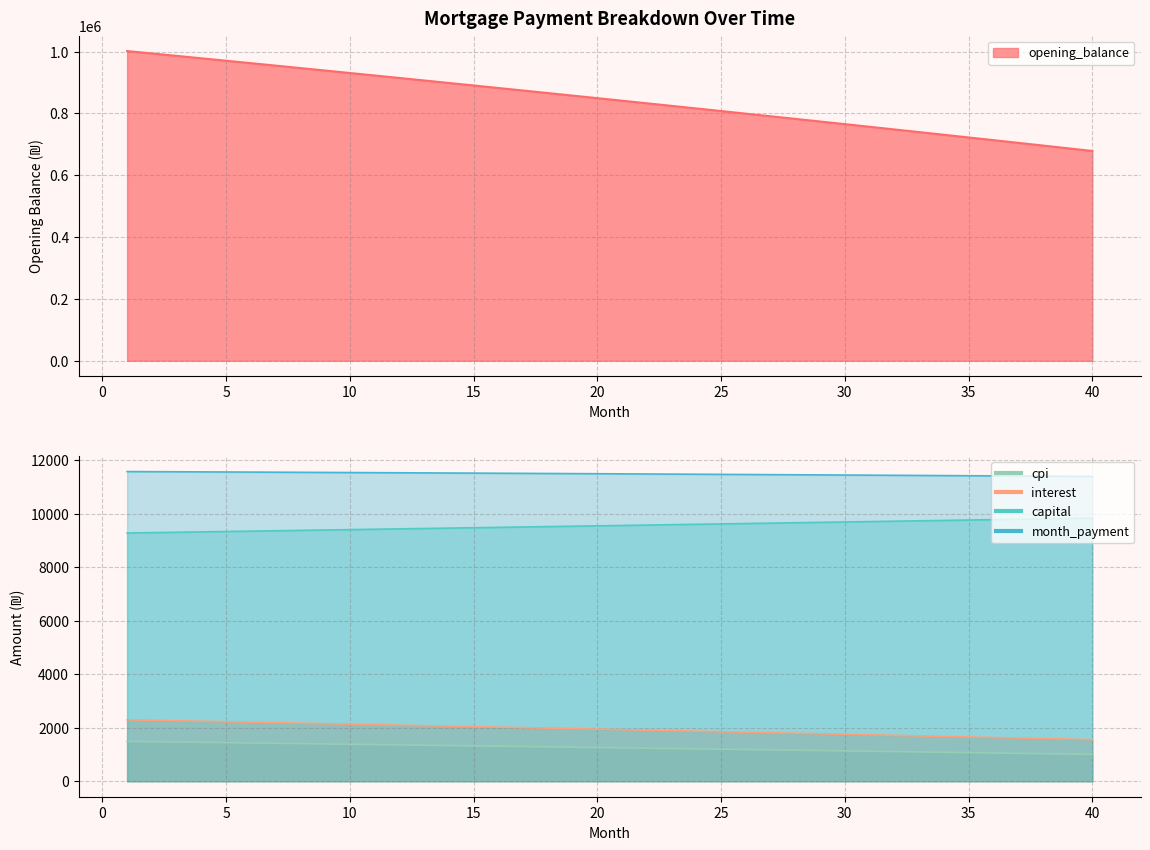

True or false: opening_balance and capital cross at least once.

False